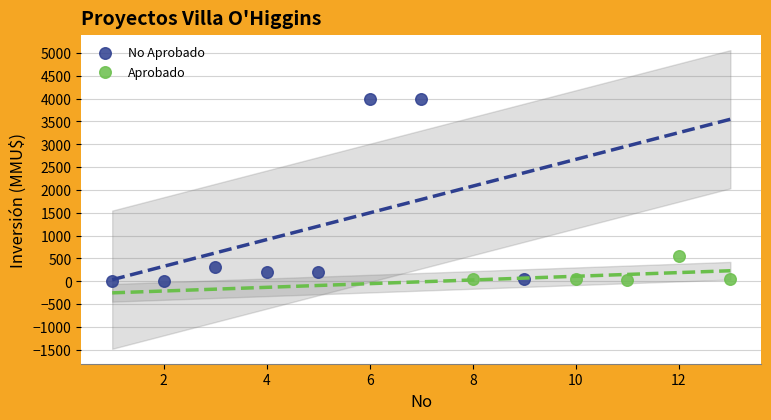

Which series reaches the maximum Y coordinate?

No Aprobado